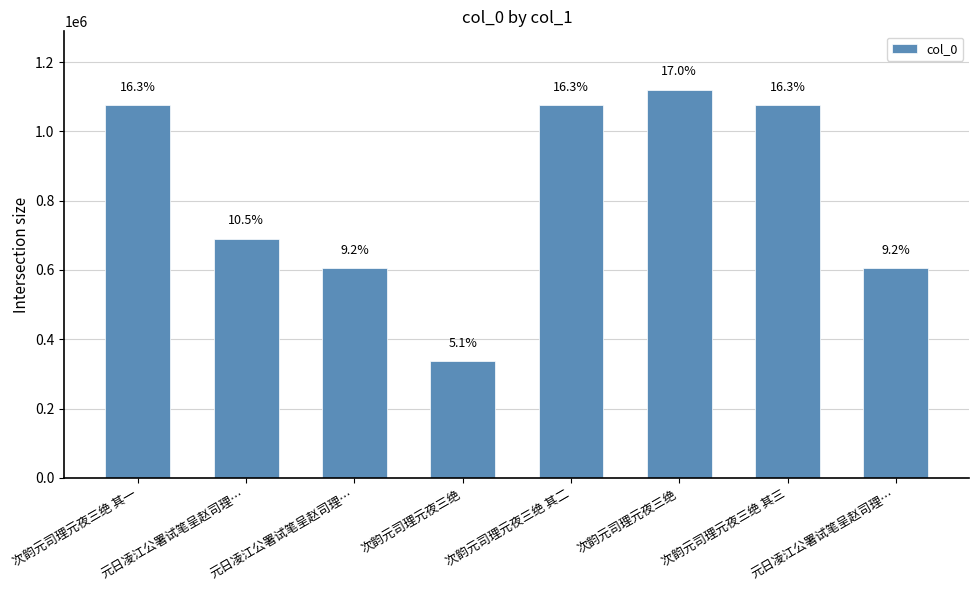

What is the greatest value displayed?

1120727